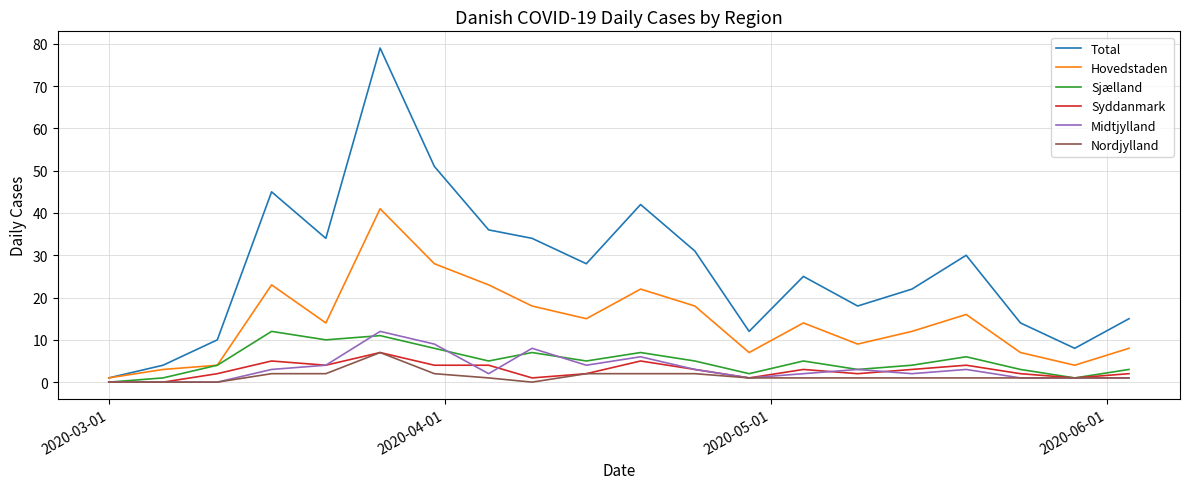

Which series has the largest total across all categories?

Total